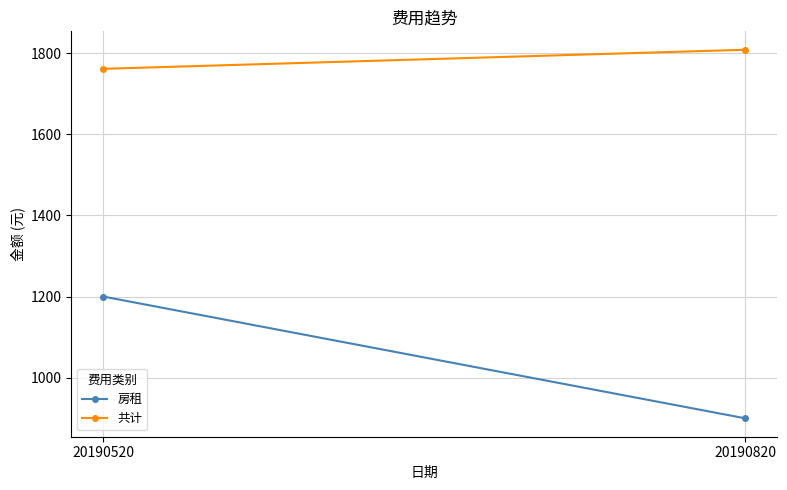

Reading left to right, extract all data points from this chart.

房租: 20190520=1200	20190820=900
共计: 20190520=1761	20190820=1808